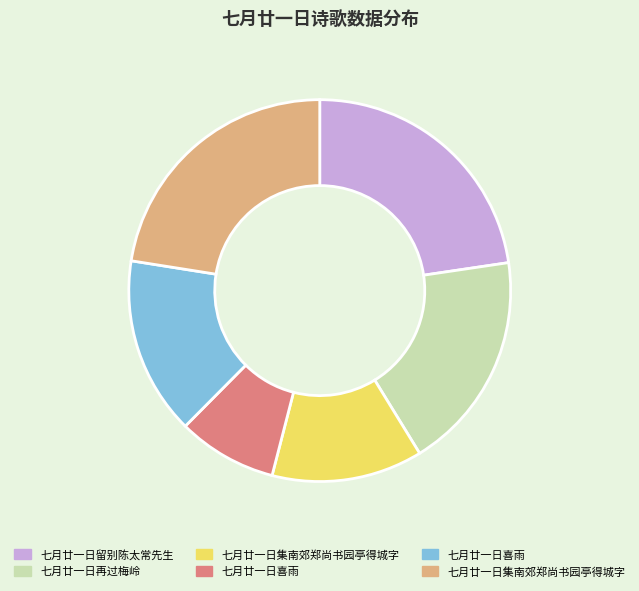

Is there any slice that represents more than half of the pie?

No